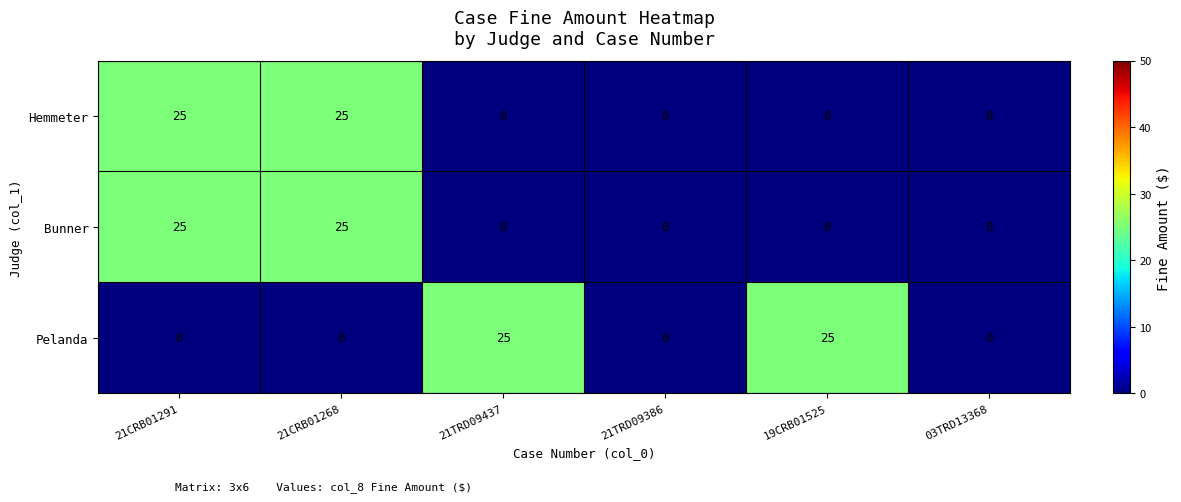

What is the highest value of the Hemmeter series?

25